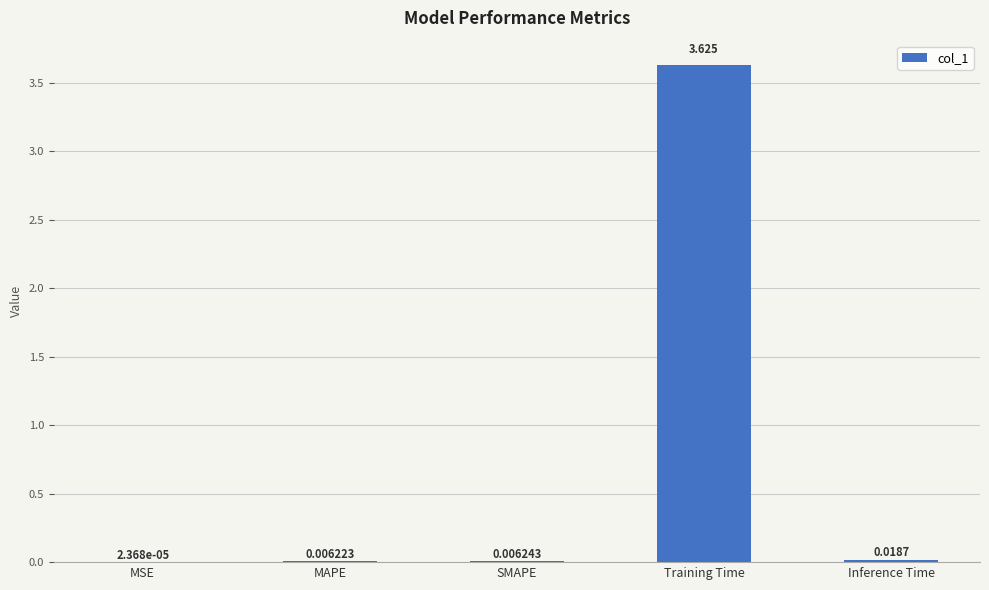

Which label corresponds to the largest value in the chart?

Training Time